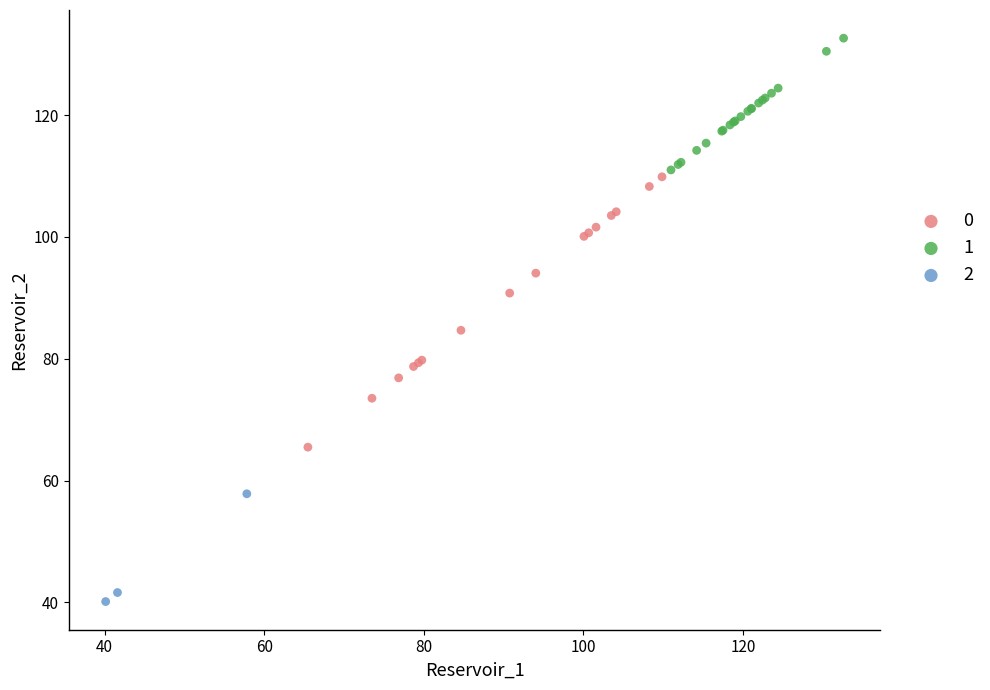

Which series contains the lowest Y value?

2